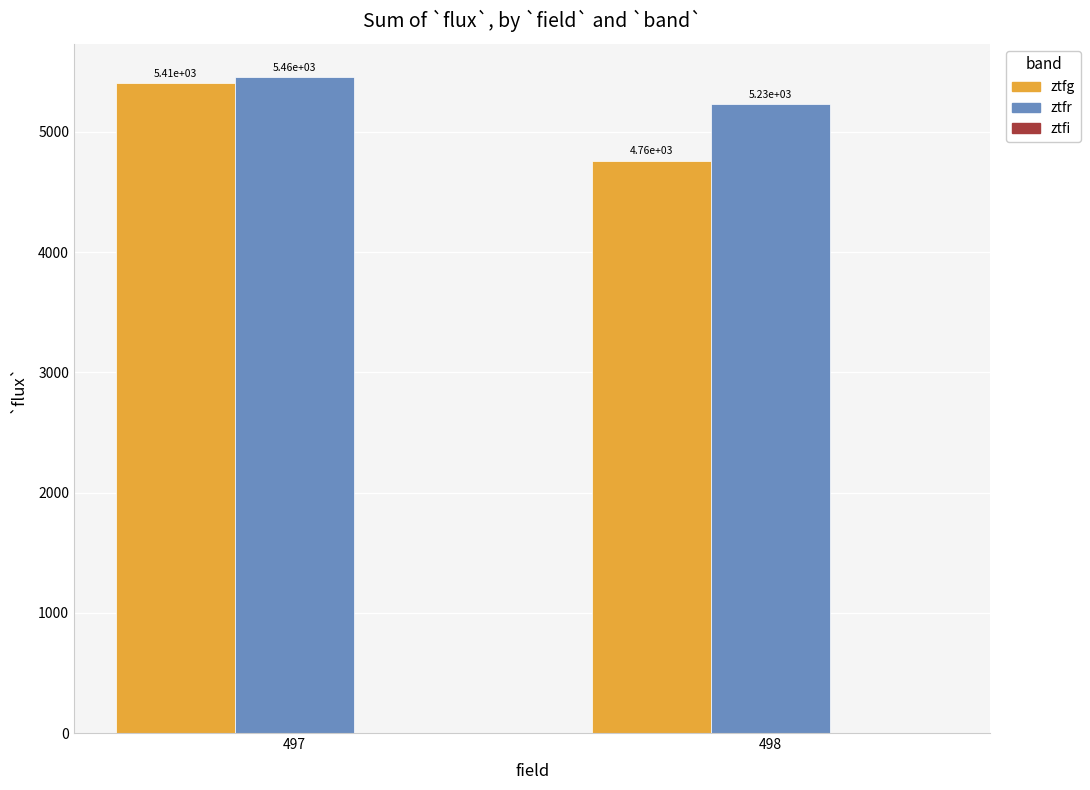

Rank the series by their maximum value, from highest to lowest.

ztfr, ztfg